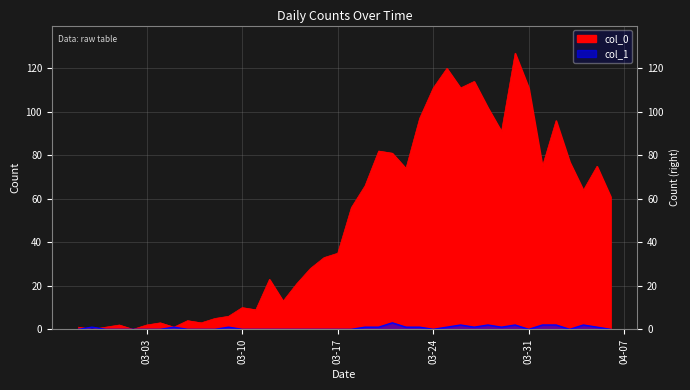

True or false: col_1 has more than 0 points higher than both neighbors.

True